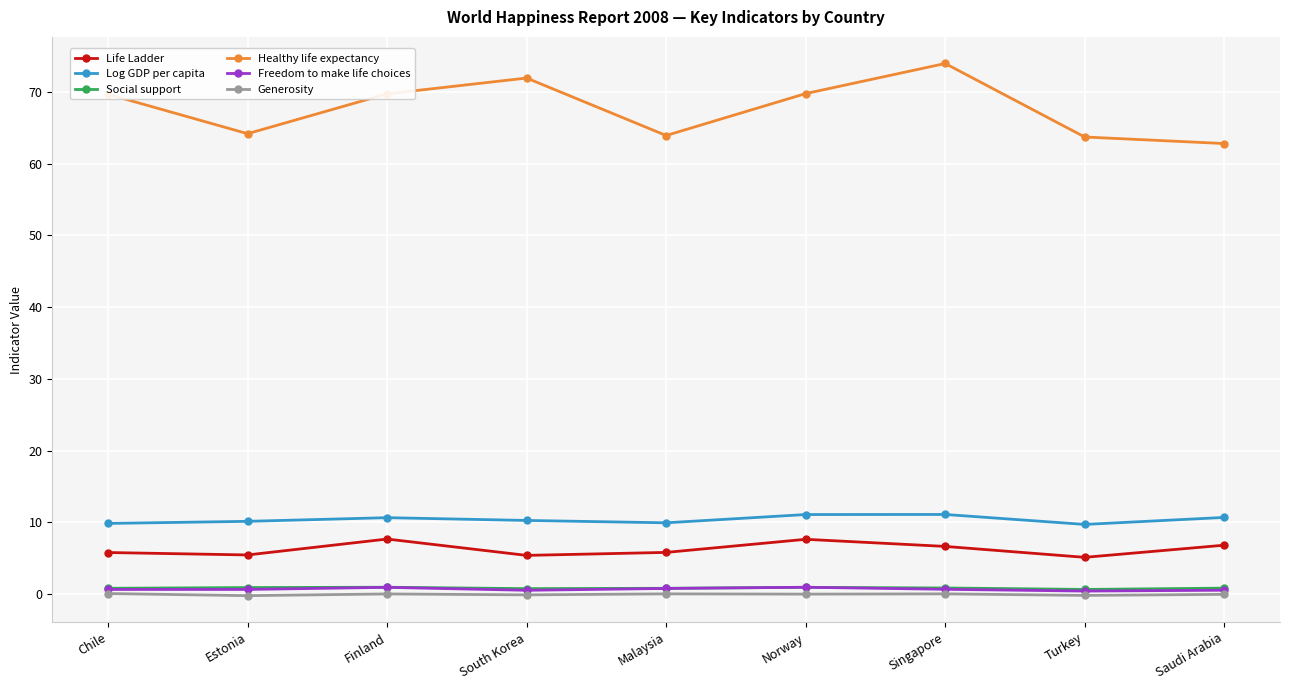

Is the value of Freedom to make life choices at South Korea greater than the value of Life Ladder at Malaysia?

No